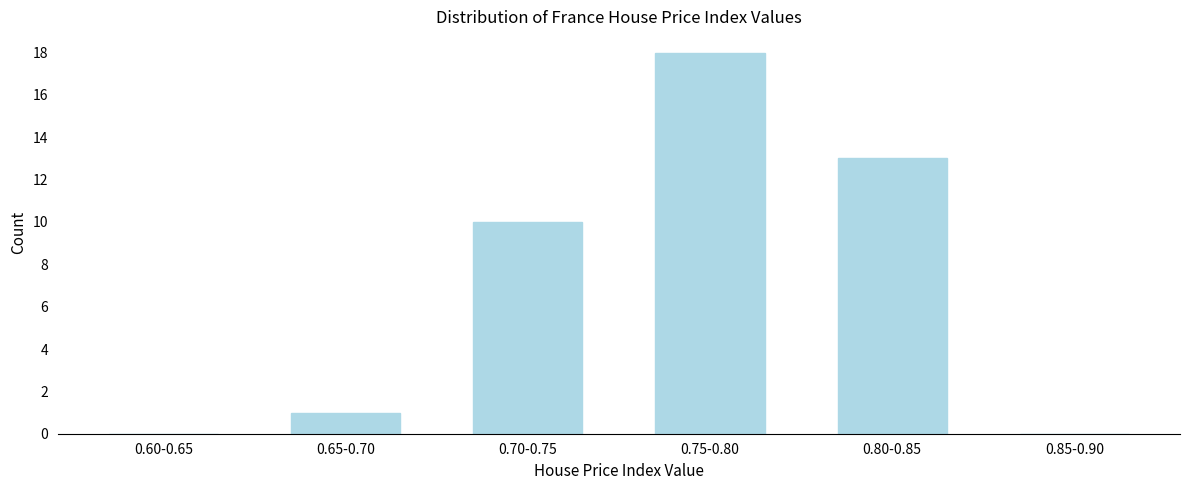

Reading left to right, extract all data points from this chart.

0.60-0.65=0	0.65-0.70=1	0.70-0.75=10	0.75-0.80=18	0.80-0.85=13	0.85-0.90=0